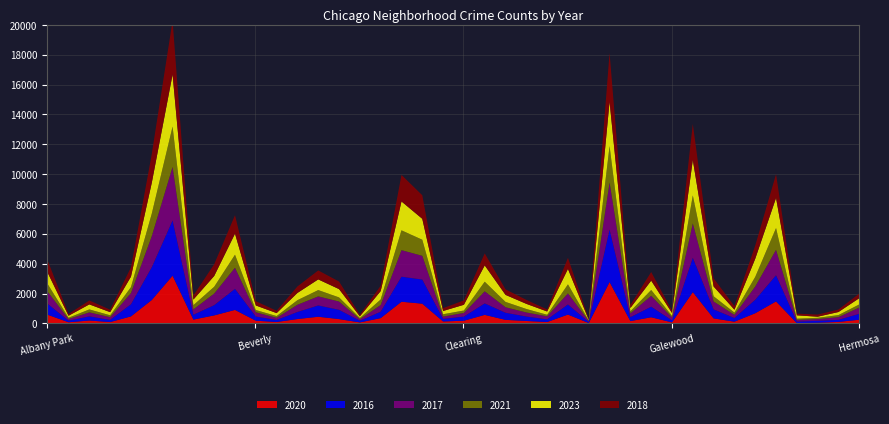

True or false: 2018 has more than 0 interior local peaks.

True